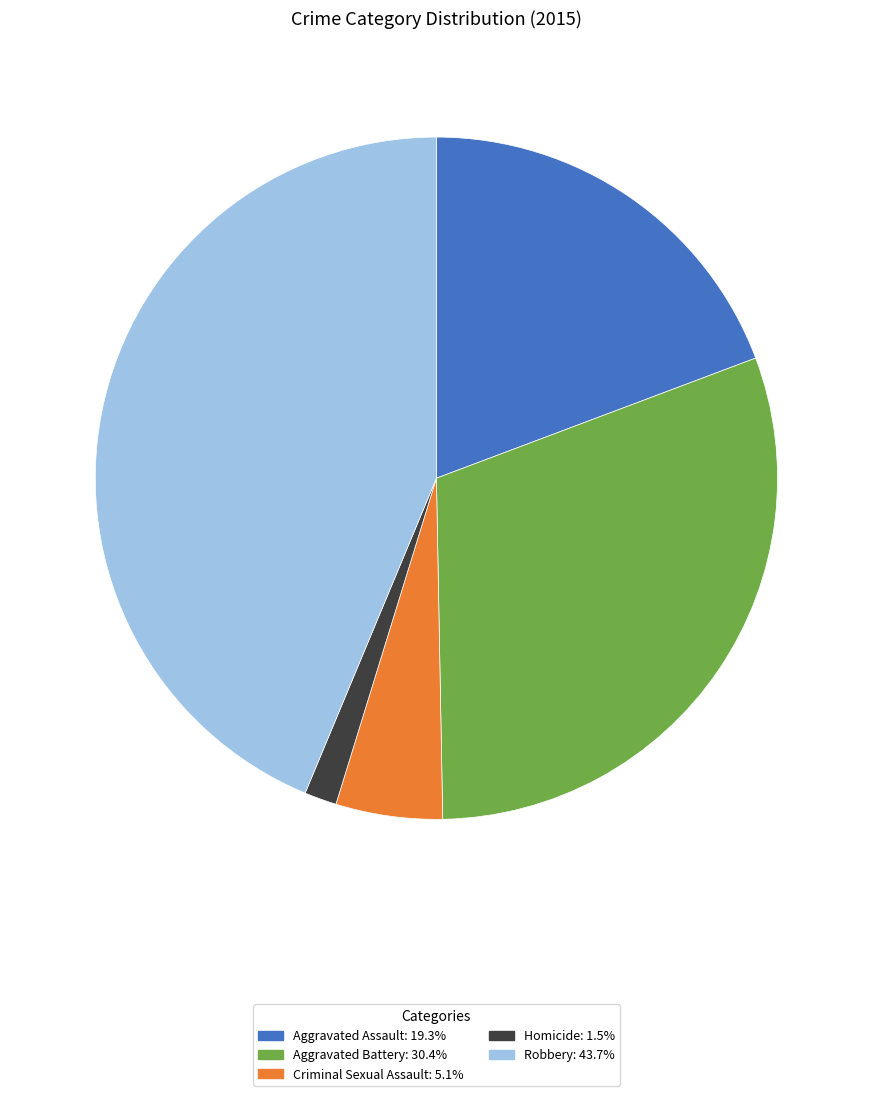

Count the number of slices in the pie.

5